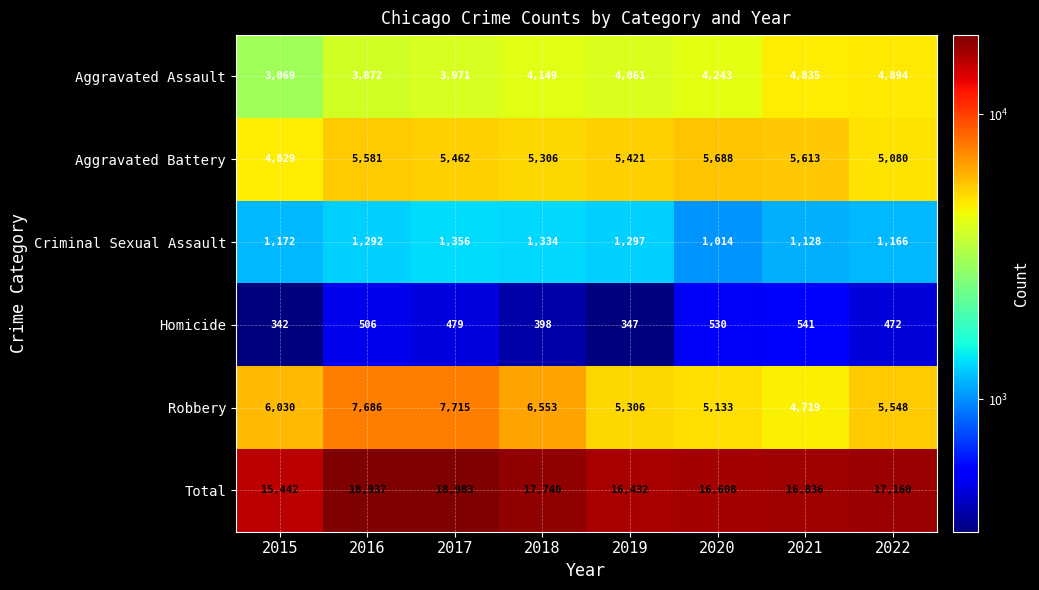

The value of Robbery at 2020 is 7421. True or false?

False